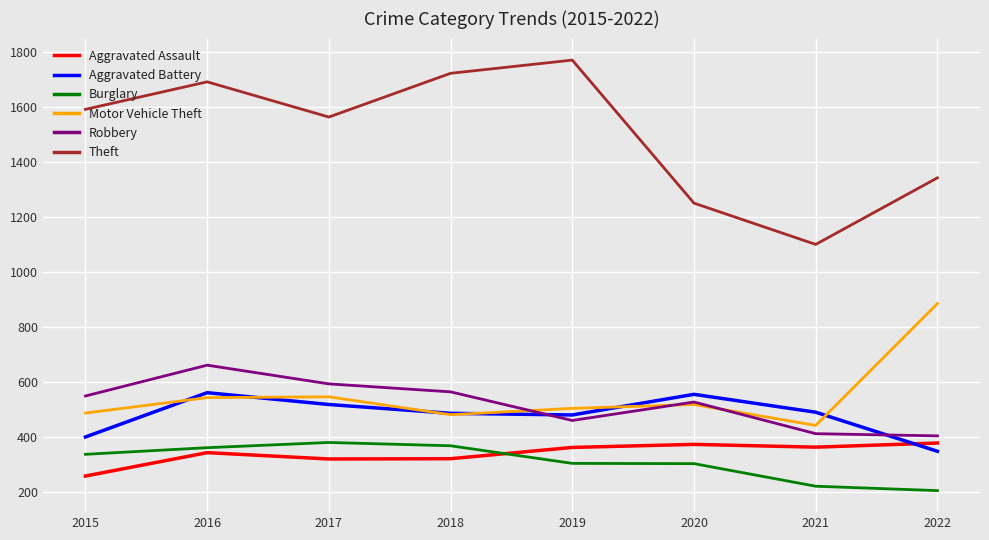

How many intersections are there between Robbery and Aggravated Battery?

2